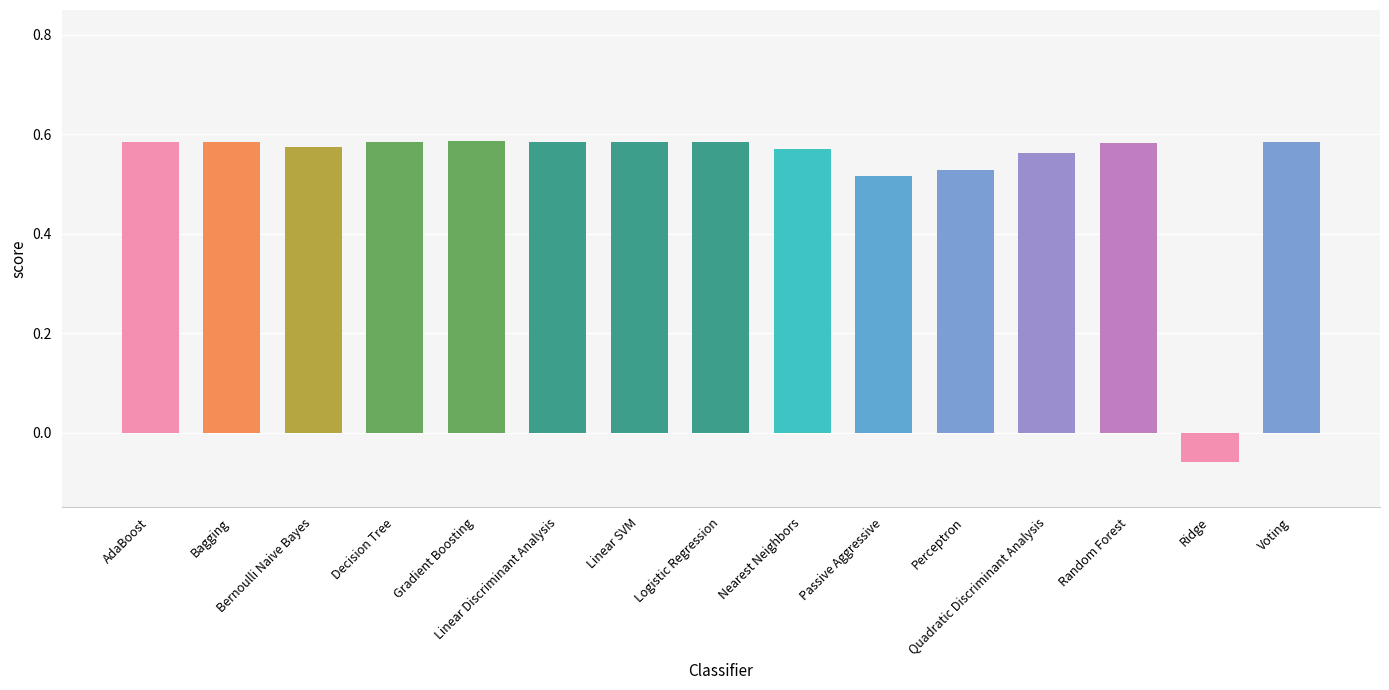

Which label corresponds to the smallest value in the chart?

Ridge